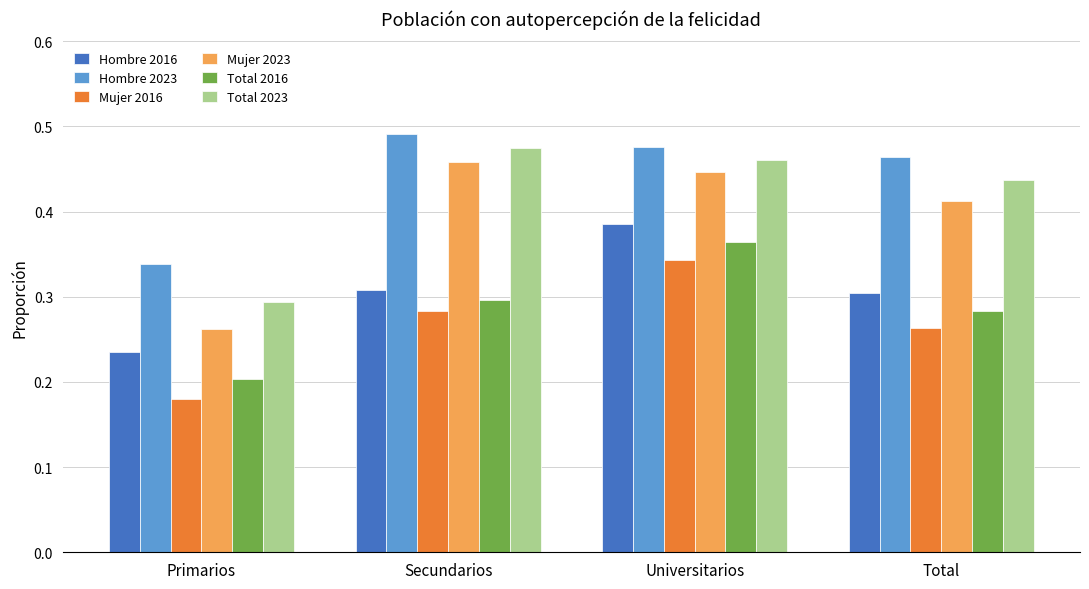

Which series has the widest spread of values?

Mujer 2023